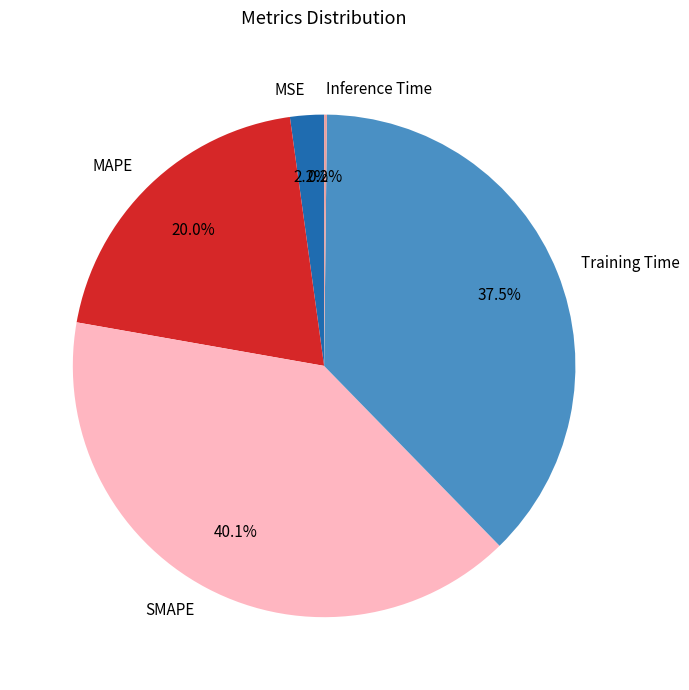

Does any single category account for the majority?

No